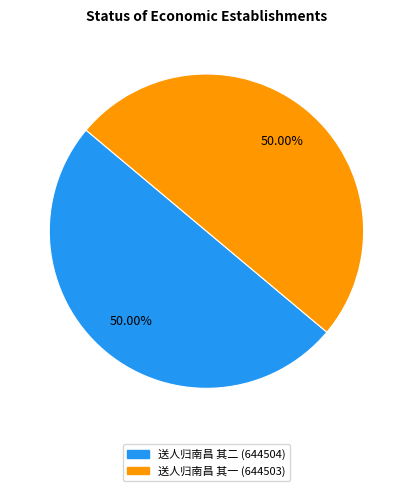

What is the ratio of the value at 送人归南昌 其二 to the value at 送人归南昌 其一?

1.0